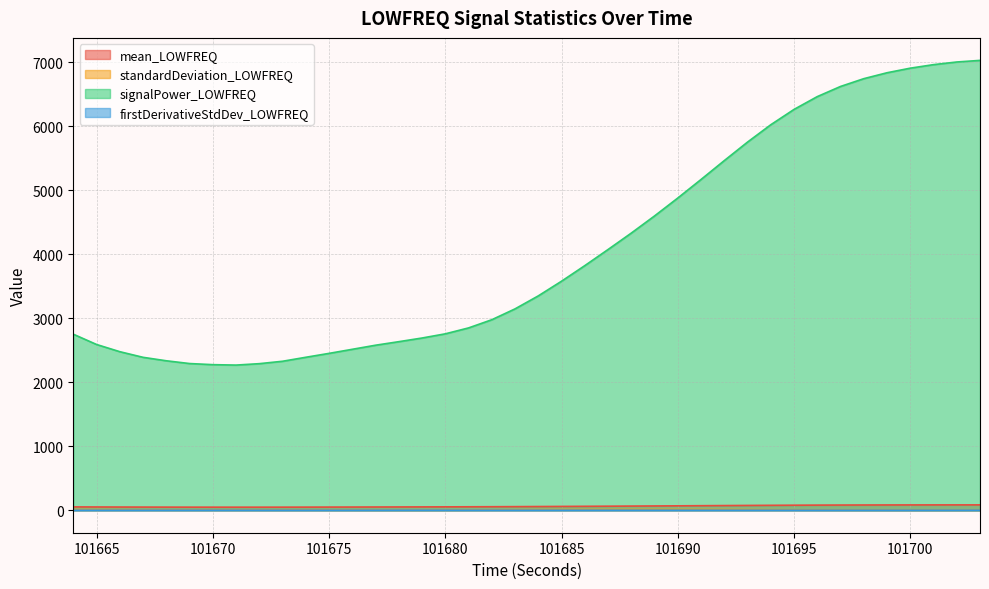

Does the chart have visible grid lines?

Yes